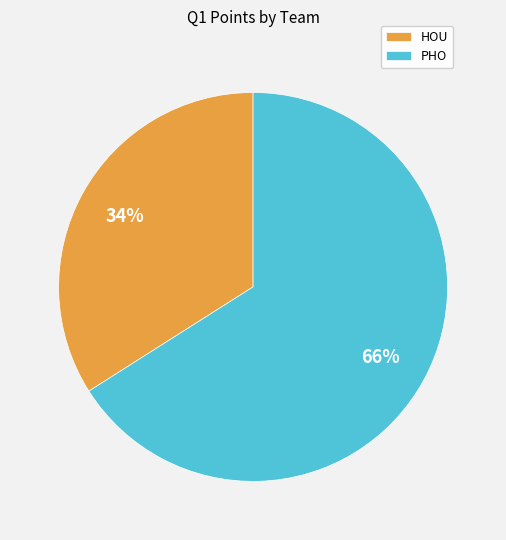

Which category has the biggest portion of the pie?

PHO